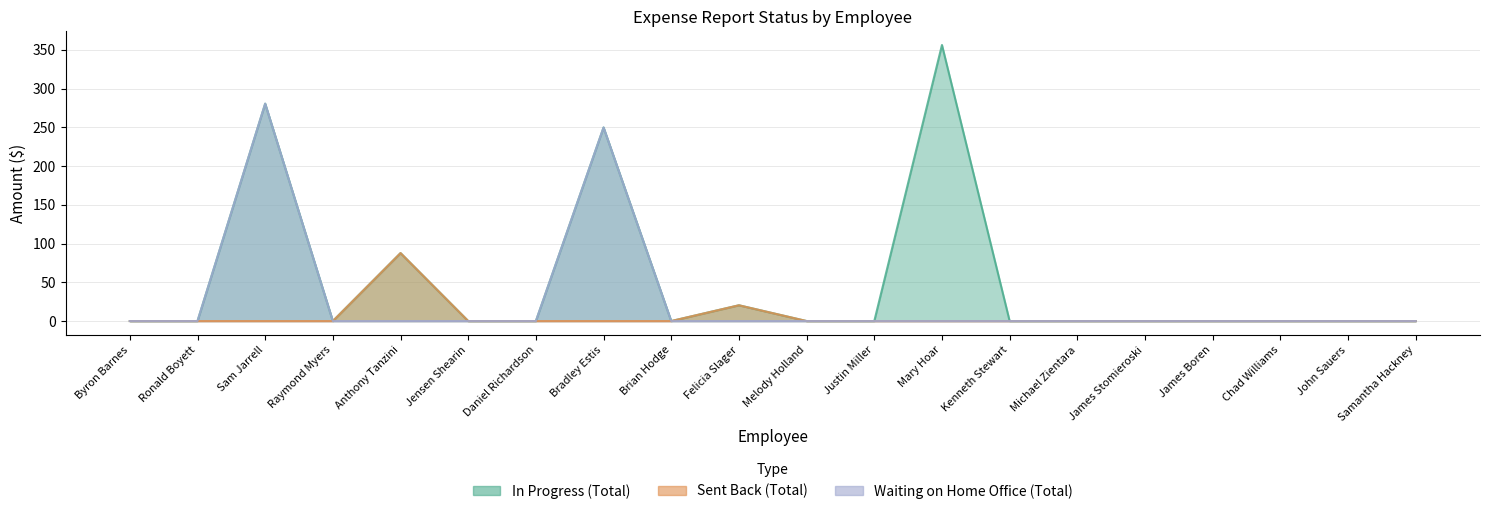

Read the Sent Back (Total) value at Anthony Tanzini.

87.7